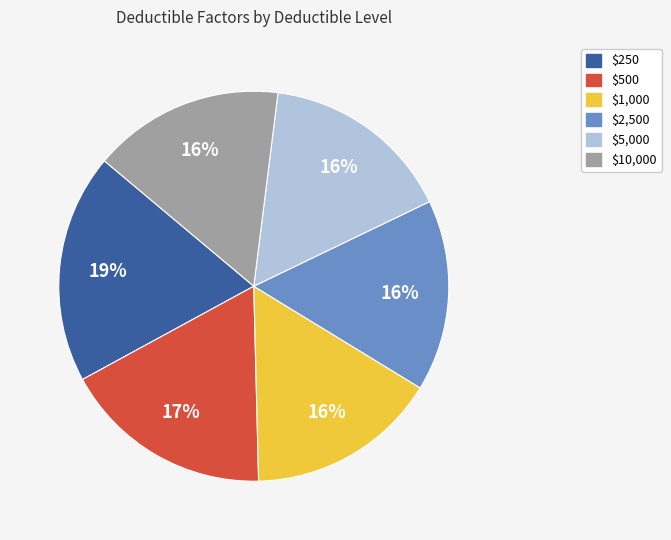

What percentage is the $1,000 slice, to the nearest percent?

16%